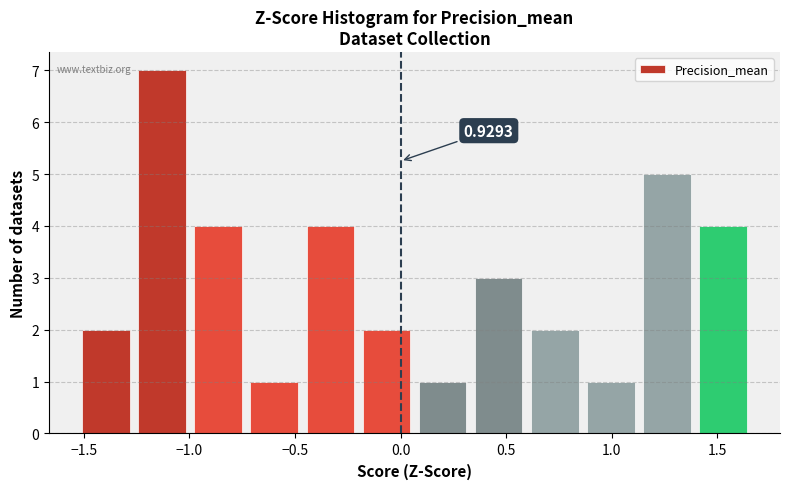

Over which range of the x-axis is the bar tallest?

-1.25 to -1.00